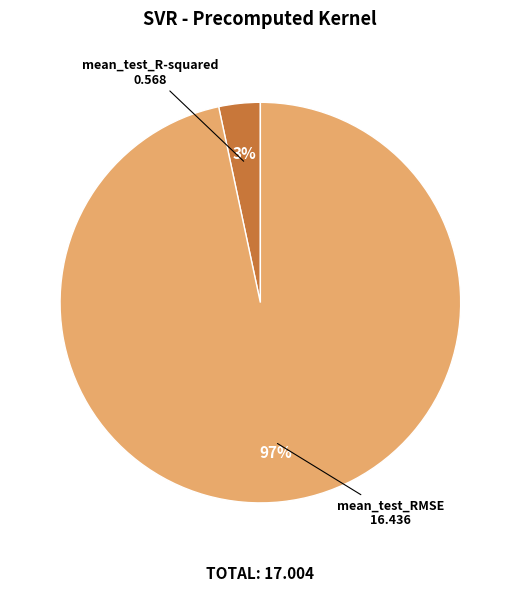

What percentage is the mean_test_R-squared slice, to the nearest percent?

3%